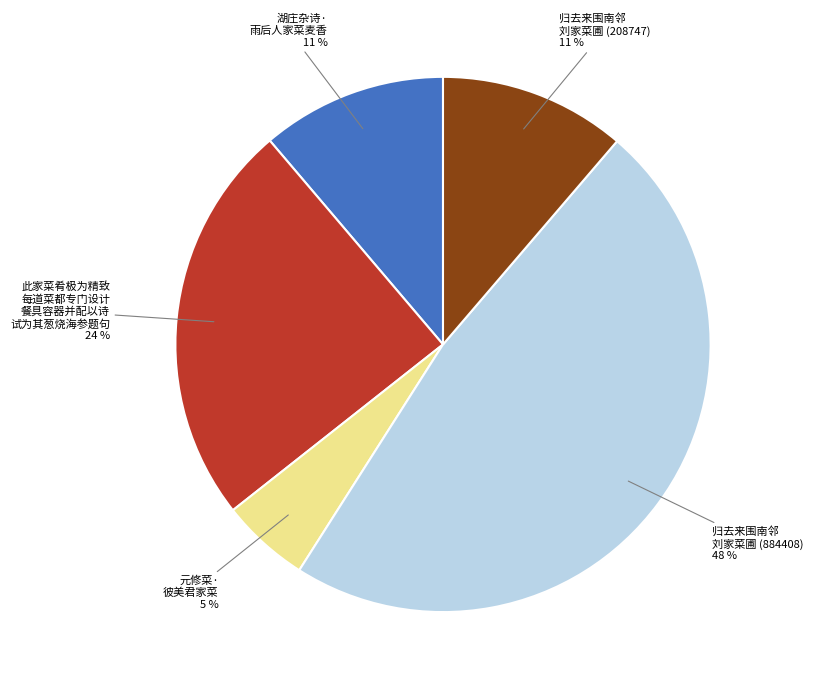

Does 元修菜· 彼美君家菜 account for over 50% of the chart?

No